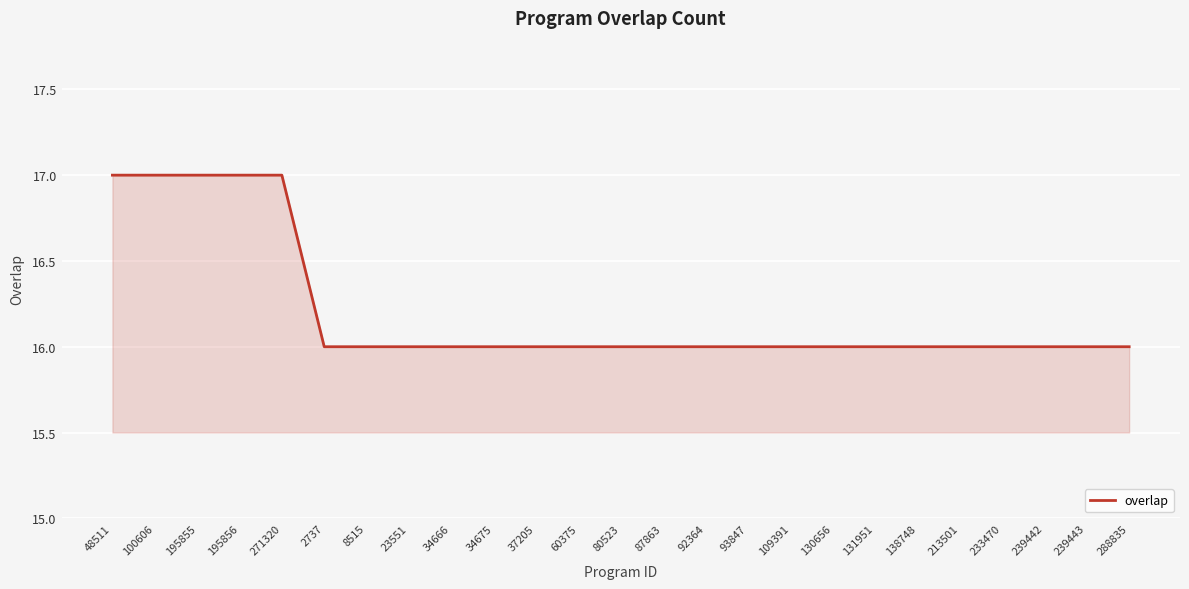

What is the greatest value displayed?

17